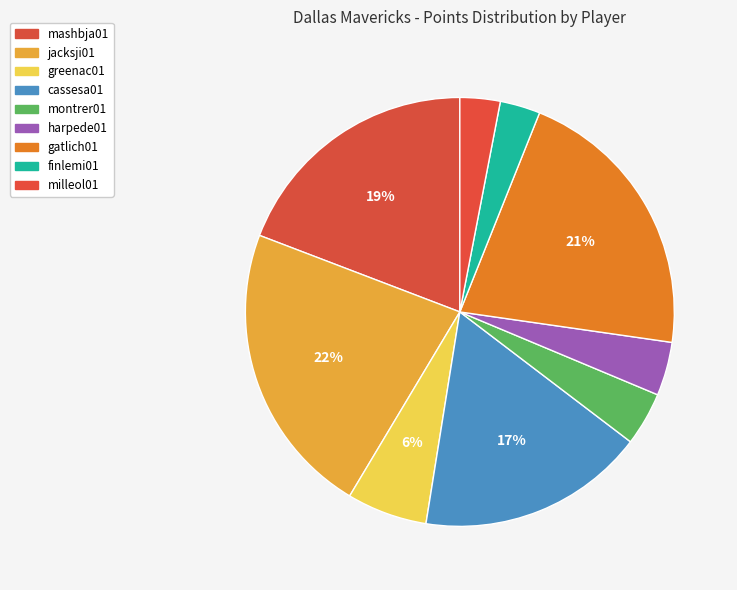

How much of the chart is everything except mashbja01?

80.8%